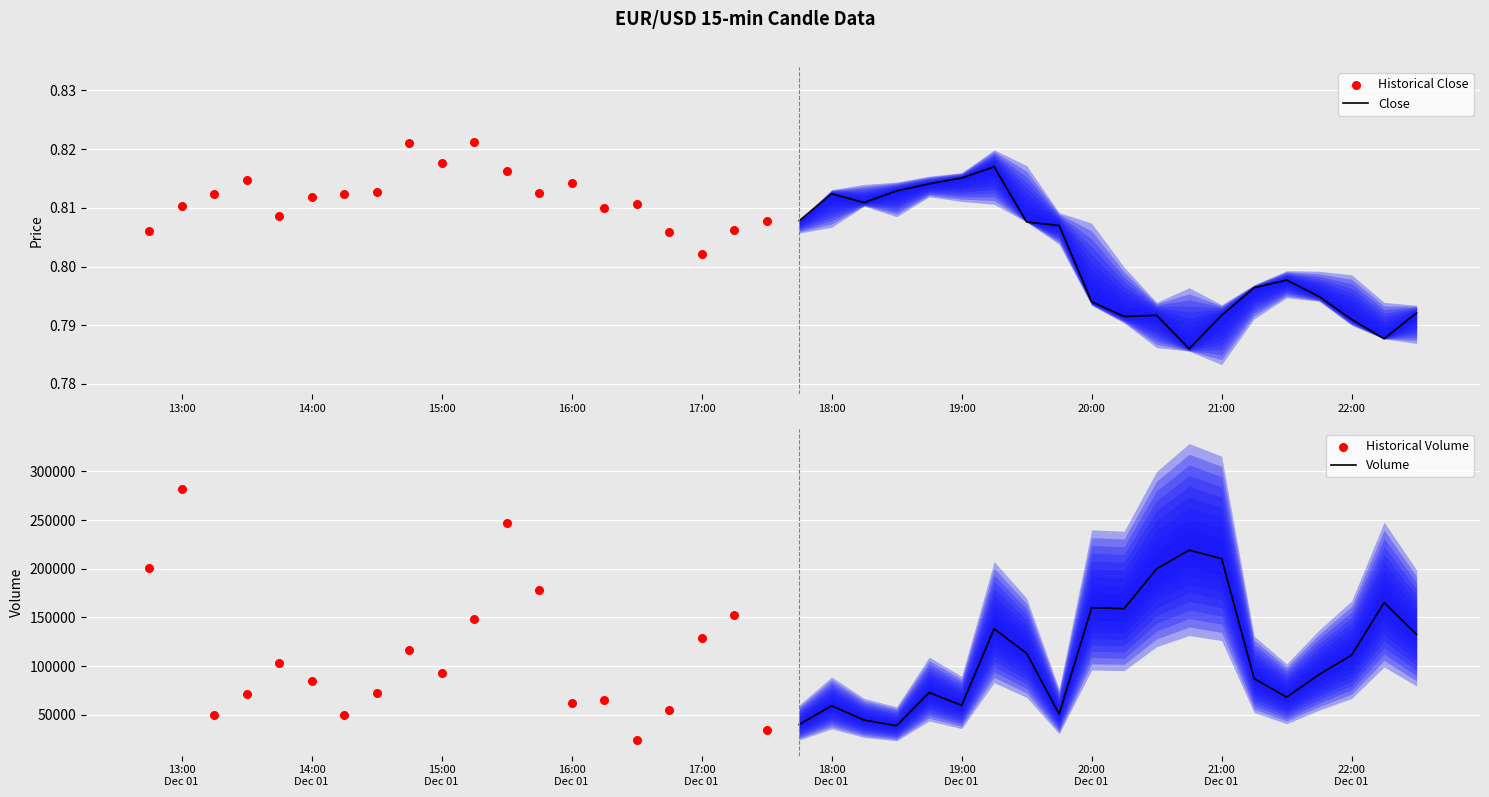

What are all the series names shown in the legend?

Close, Historical Close, Volume, Historical Volume